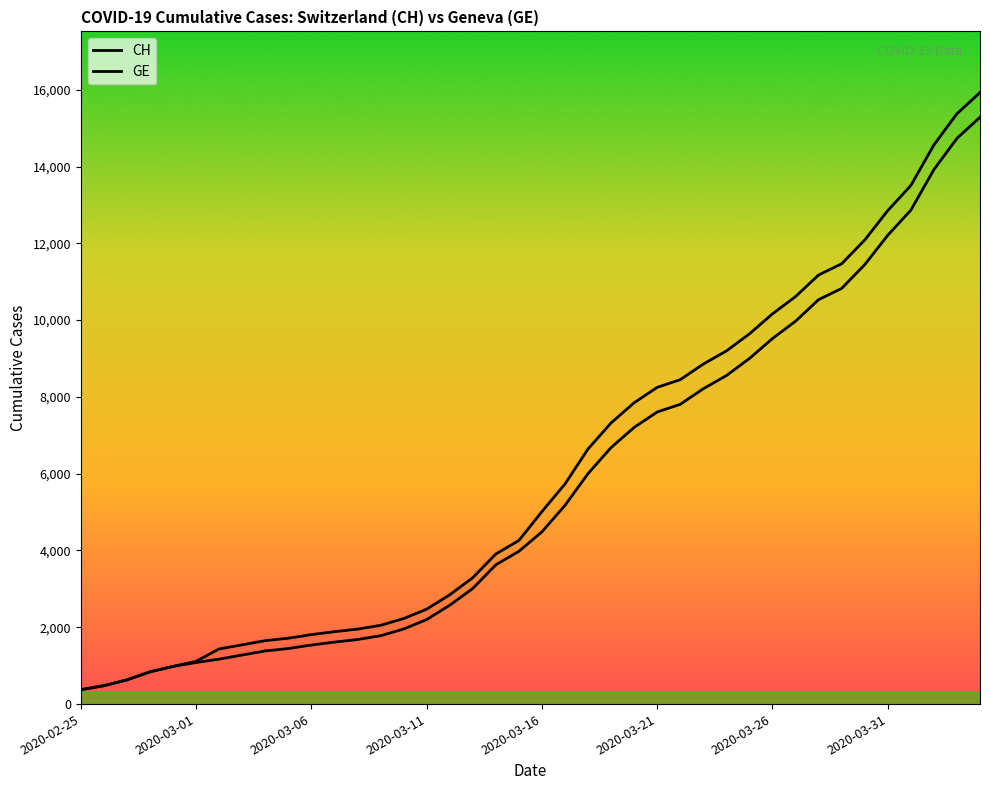

How many lines are shown in the chart?

2